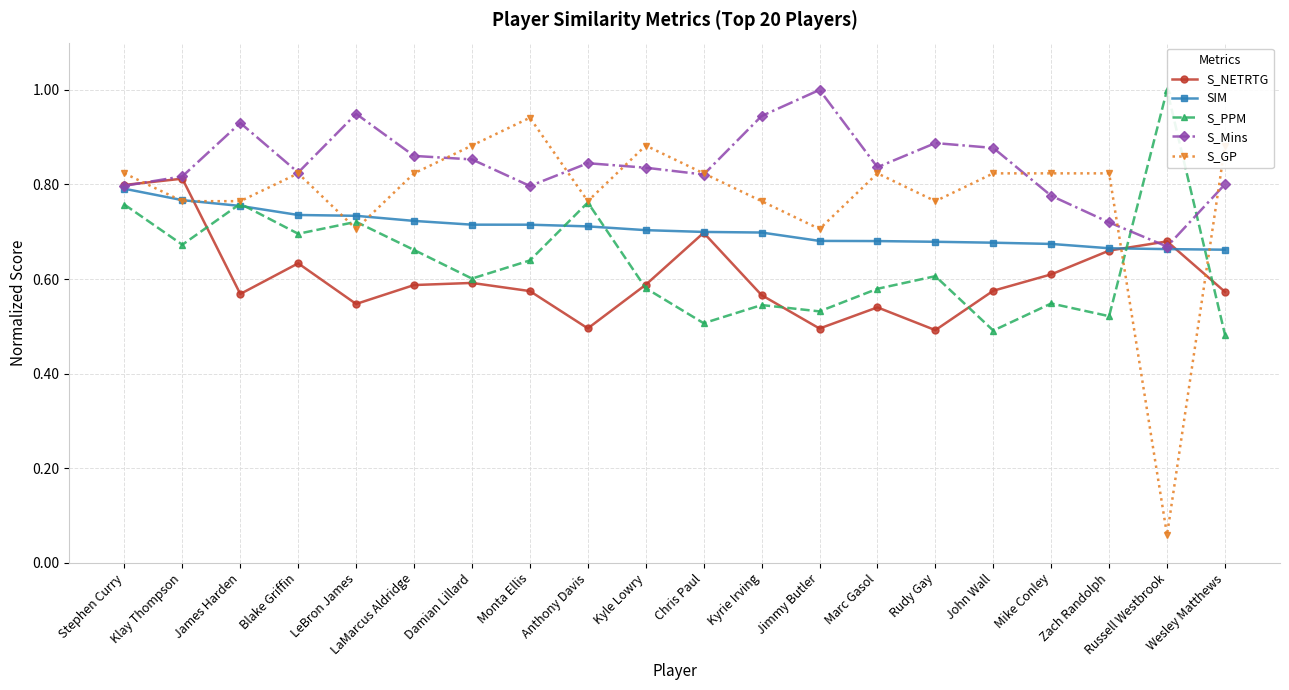

Between Kyrie Irving and John Wall, which is larger?

John Wall